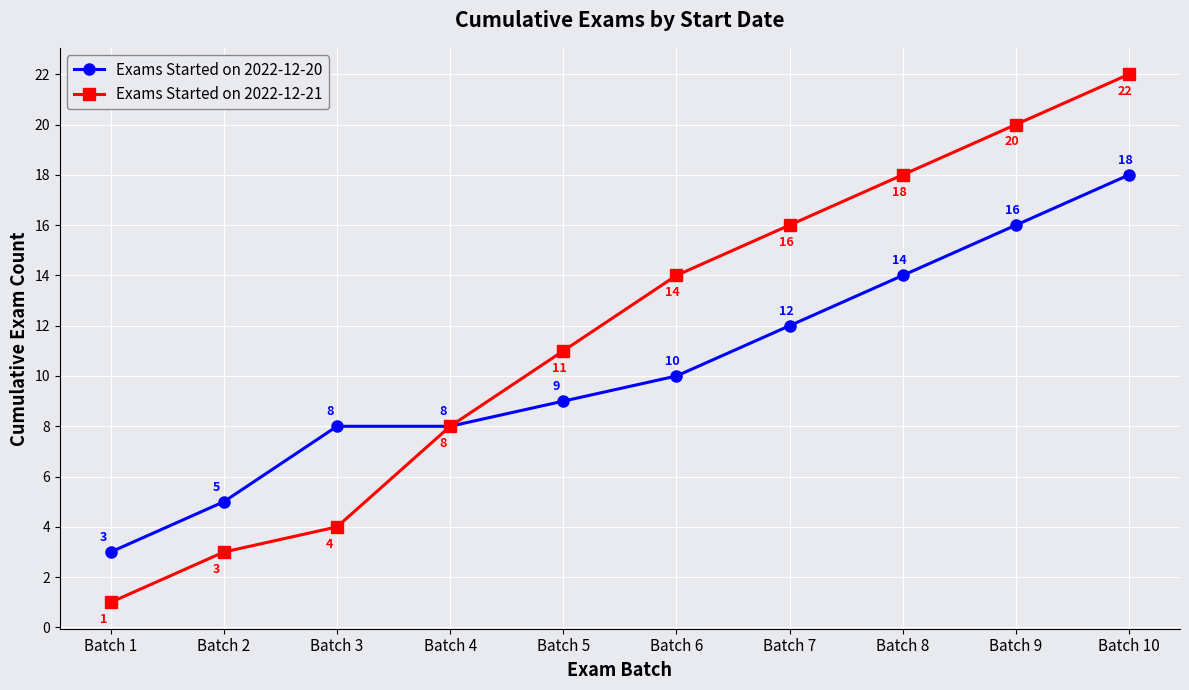

What is the difference between the maximum and minimum values in the Exams Started on 2022-12-20 series?

15